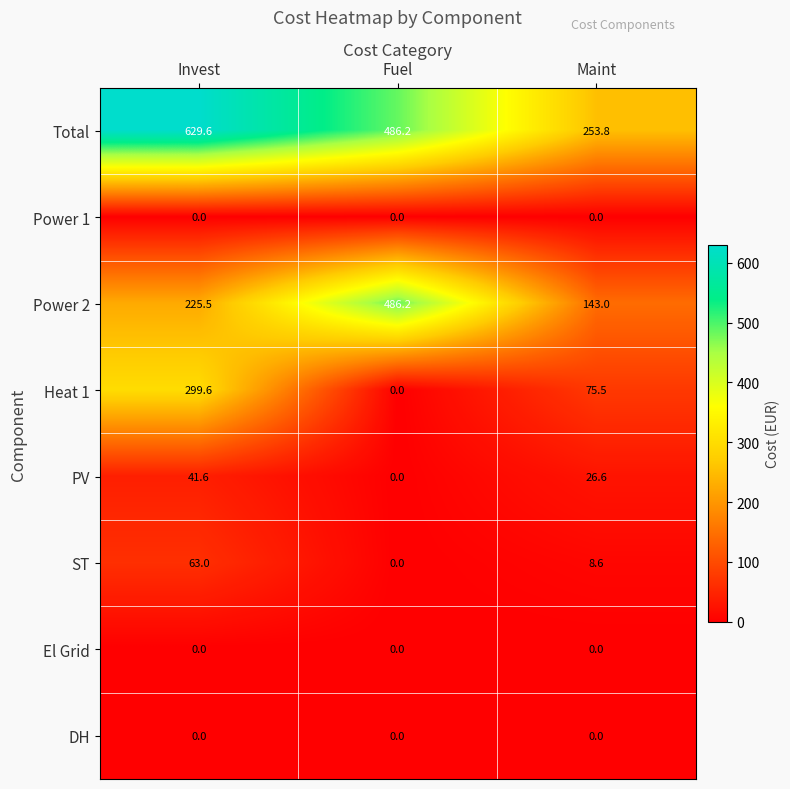

How many values in the PV series exceed 26?

2